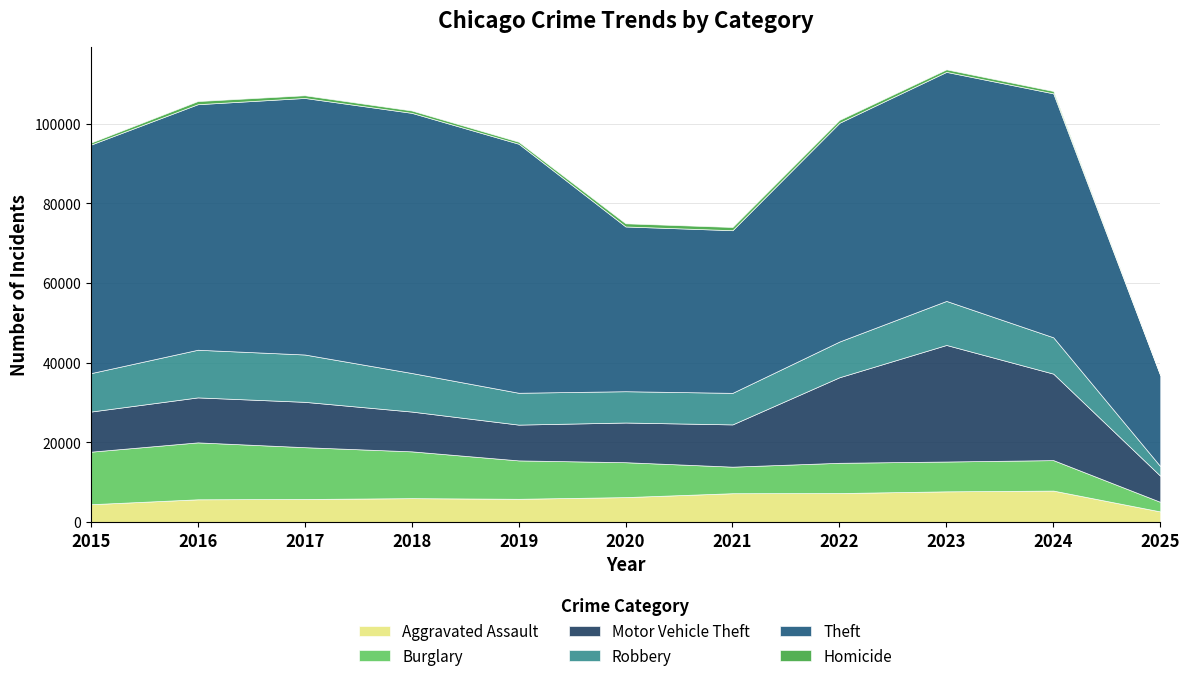

What are all the series names shown in the legend?

Aggravated Assault, Burglary, Motor Vehicle Theft, Robbery, Theft, Homicide